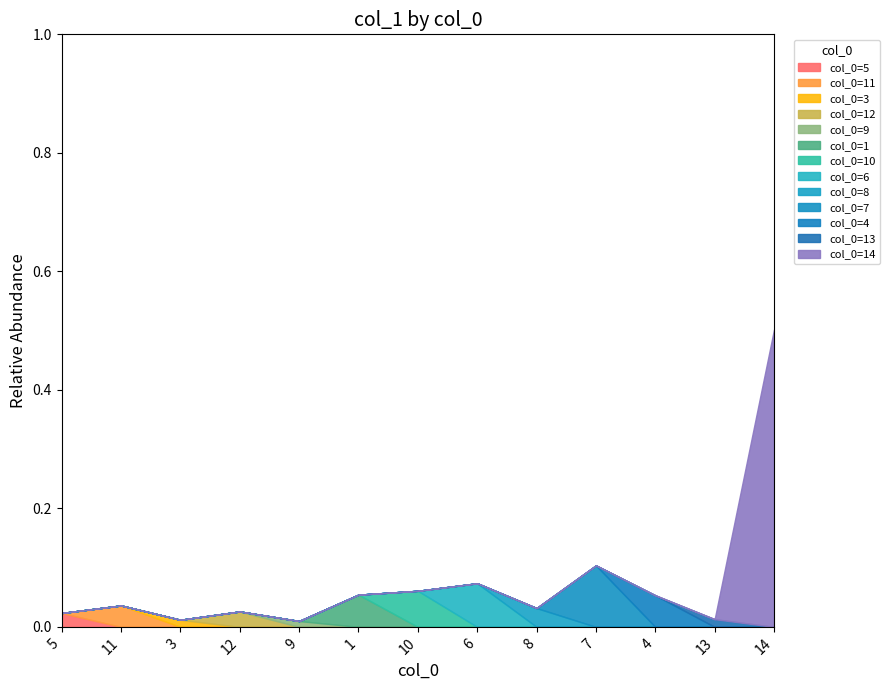

List the labels in order of value, largest first.

14, 7, 6, 10, 1, 4, 11, 8, 12, 5, 13, 3, 9